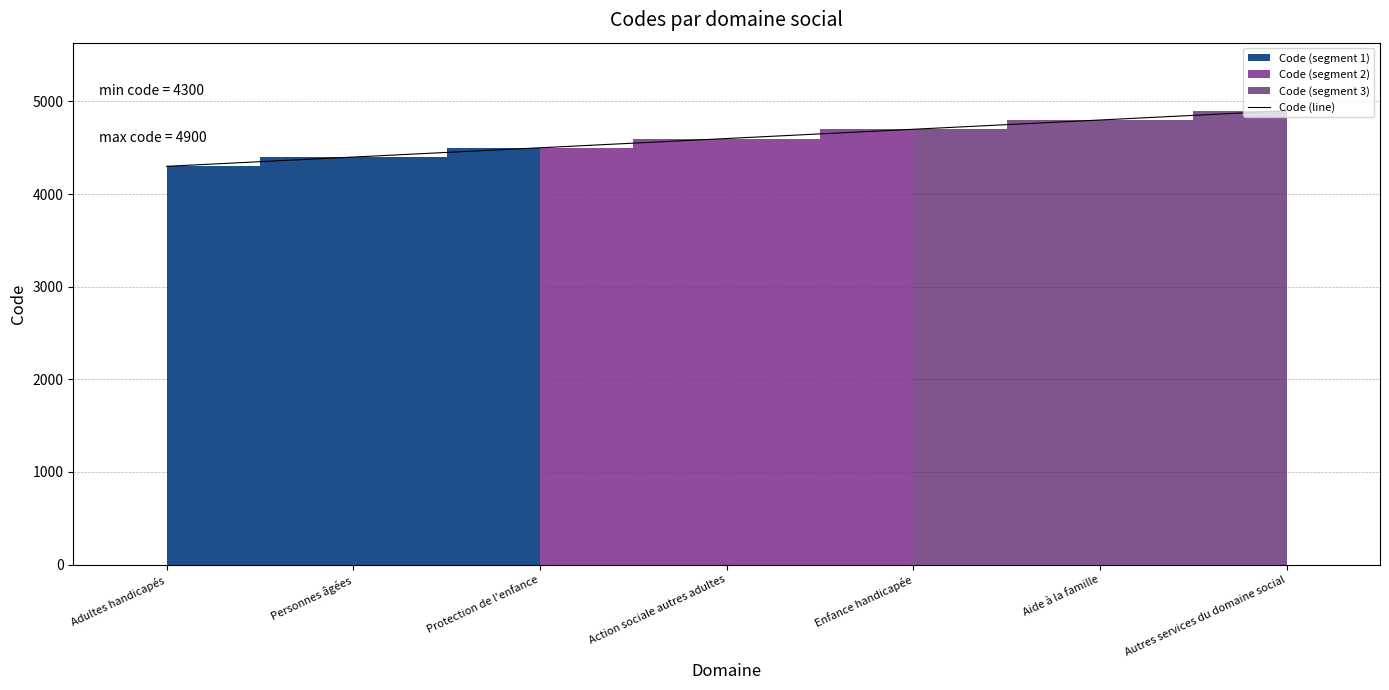

What is the change in value from Adultes handicapés to Enfance handicapée?

+400